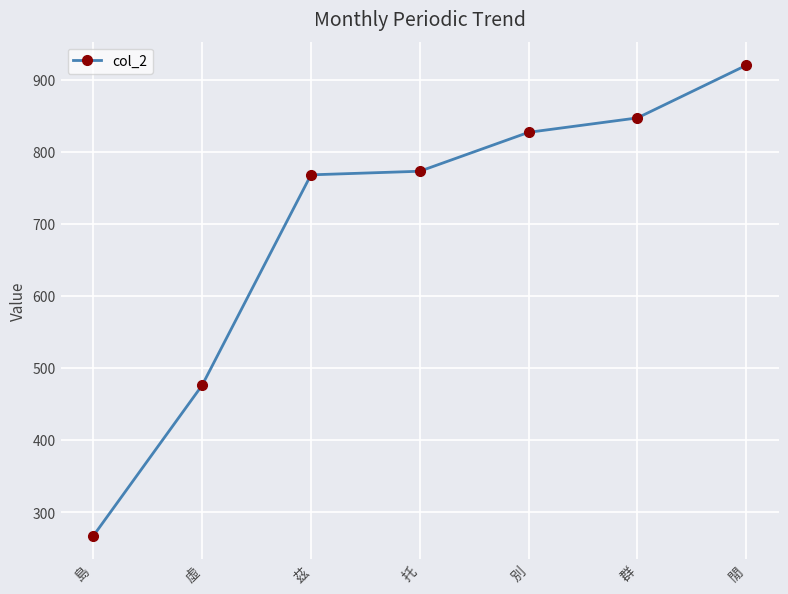

What is the change in value from 茲 to 托?

+5